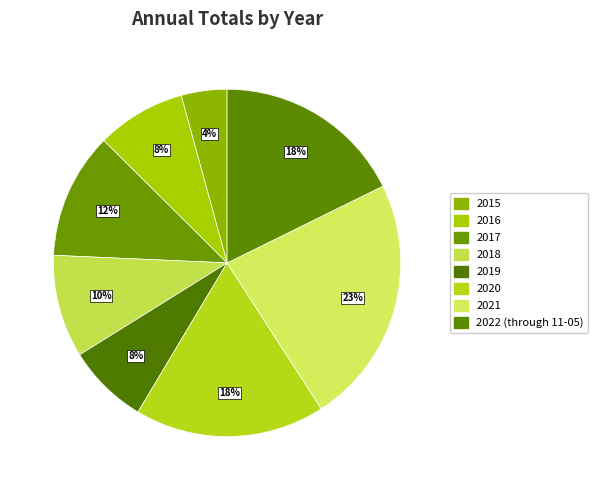

Count the number of slices in the pie.

8